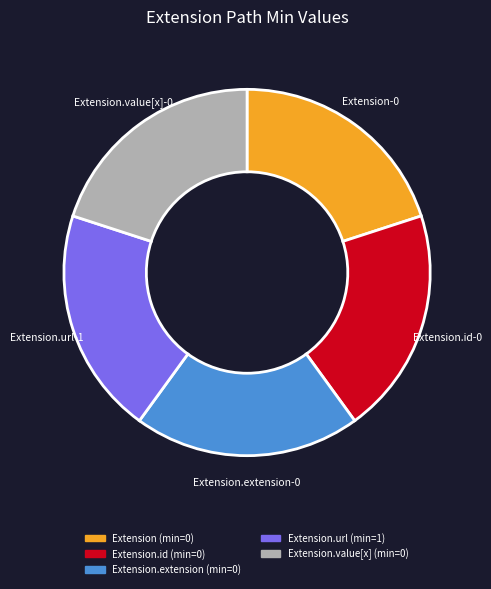

Count the number of slices in the pie.

5